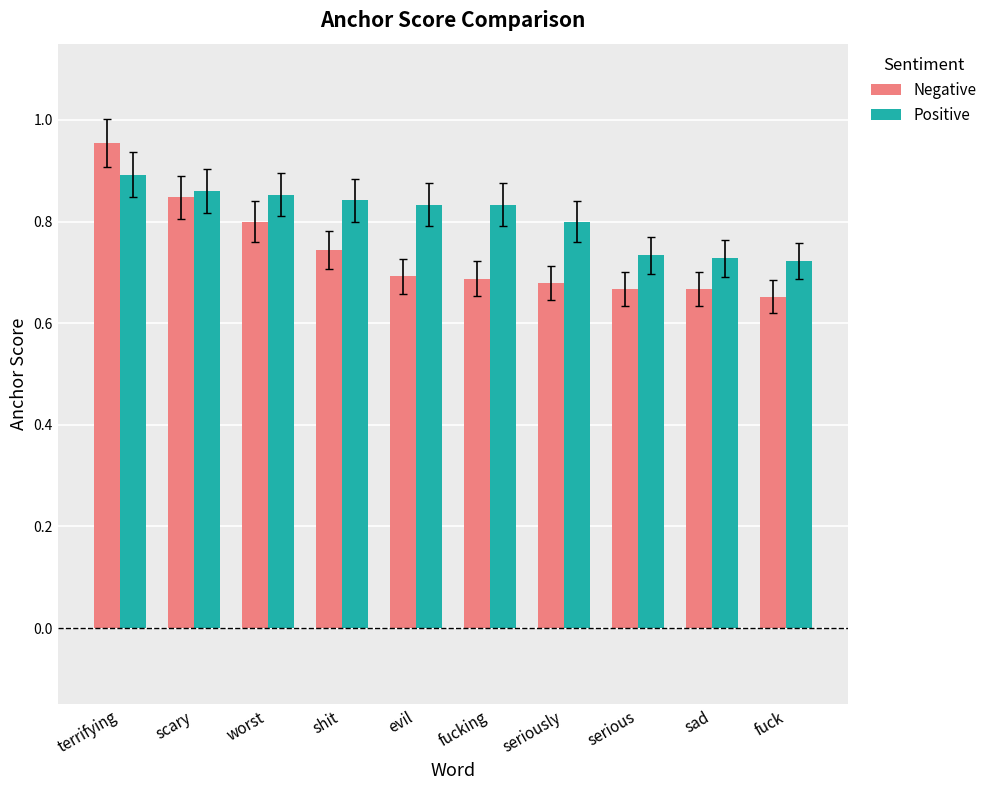

The value of Negative at shit is 0.3. True or false?

False